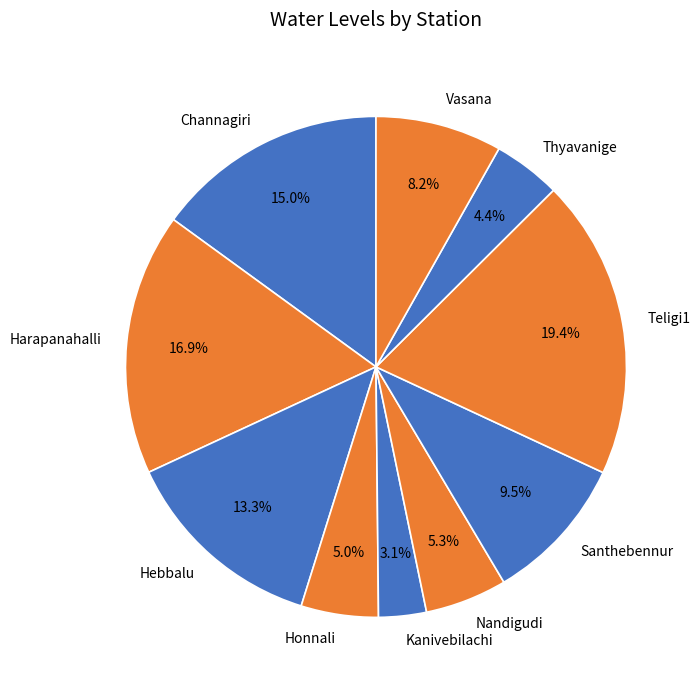

The Kanivebilachi slice represents 9% of the pie. True or false?

False